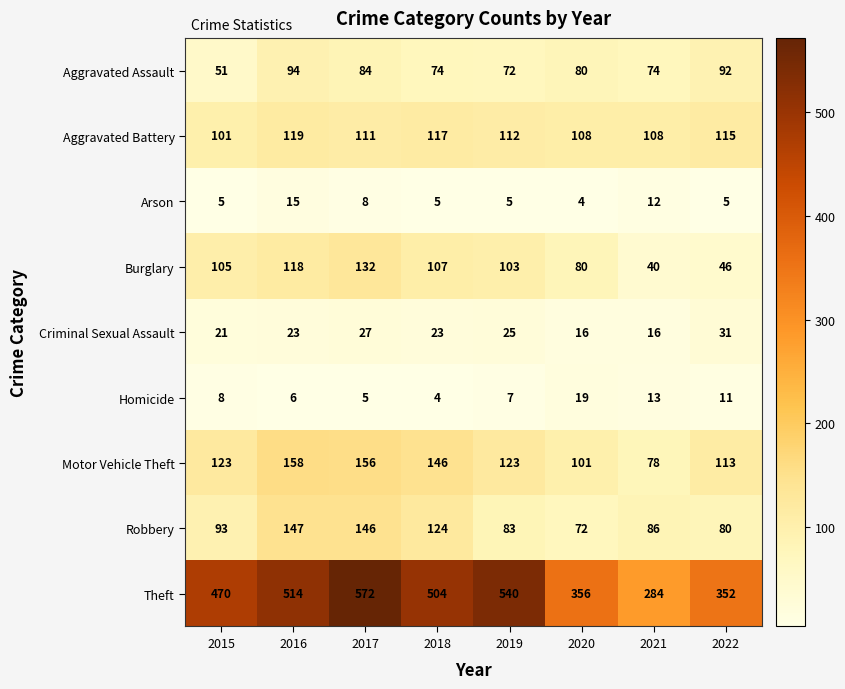

Rank the series by their maximum value, from highest to lowest.

Theft, Motor Vehicle Theft, Robbery, Burglary, Aggravated Battery, Aggravated Assault, Criminal Sexual Assault, Homicide, Arson